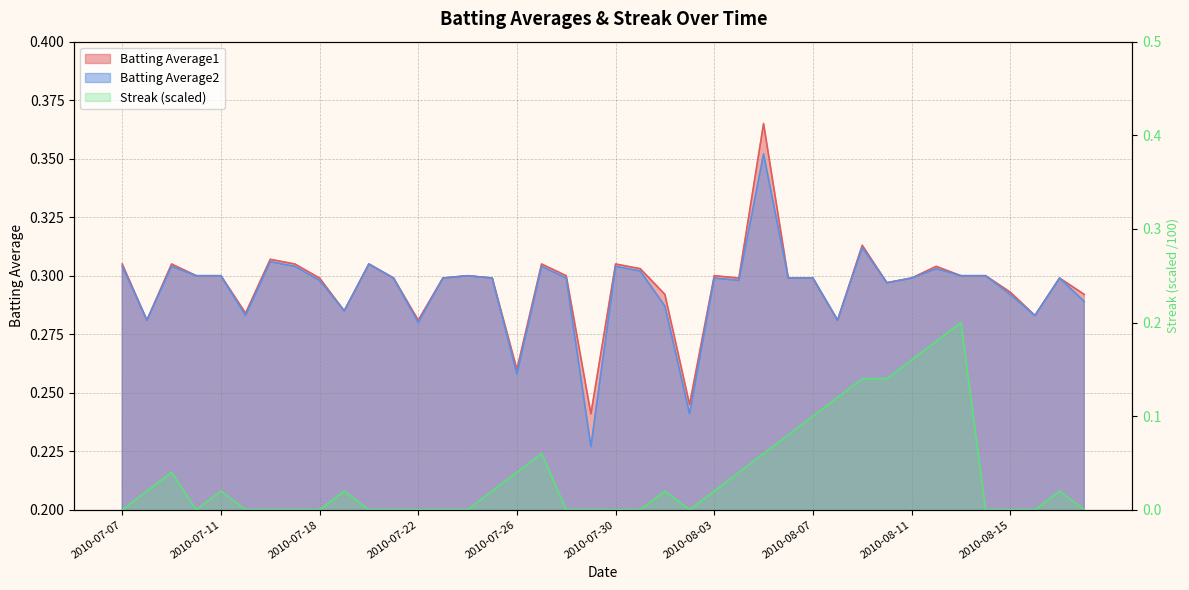

True or false: Batting Average1 has a value of 0.1 at 2010-07-20.

False